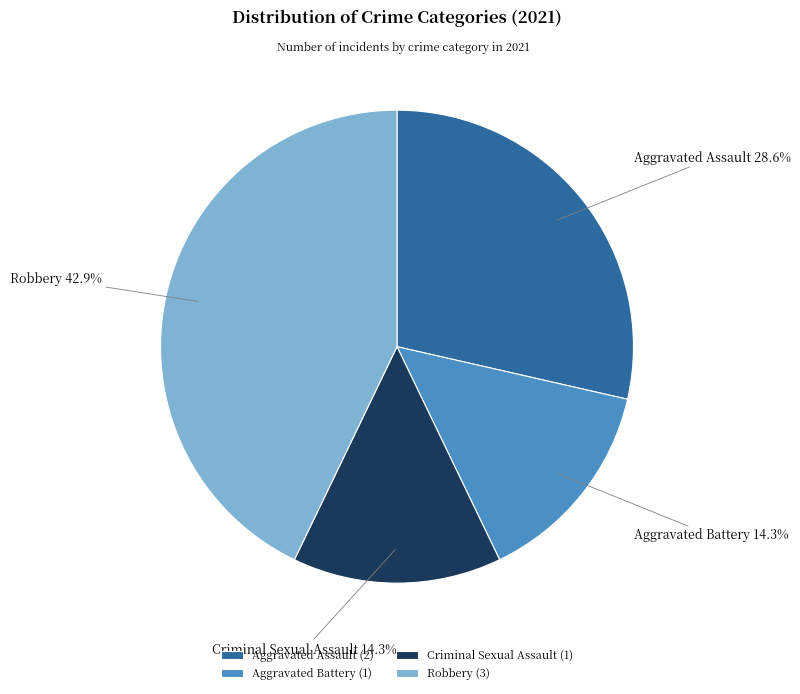

Does Aggravated Assault represent more than half of the total?

No